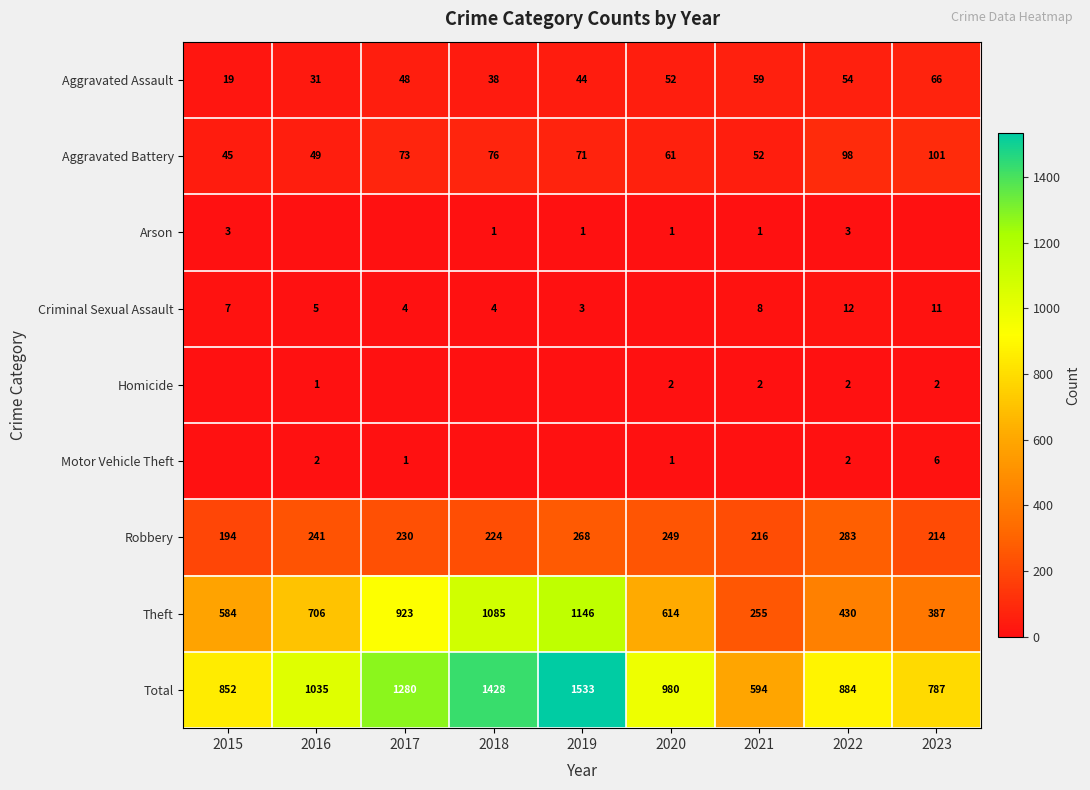

Count the number of data series in this chart.

9